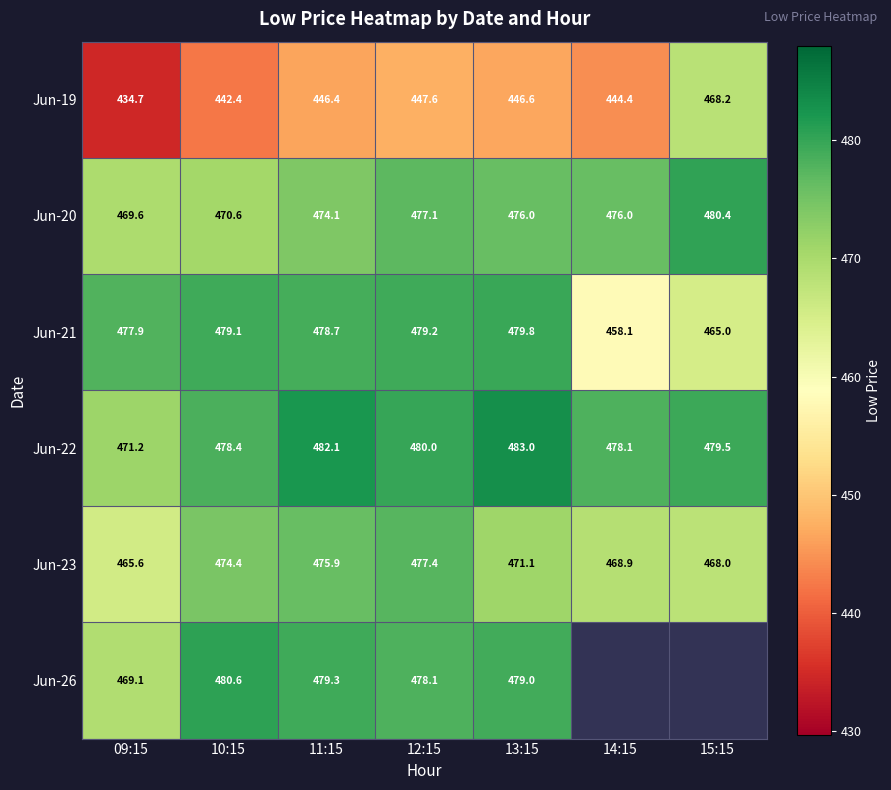

Which has a higher value, 13:15 or 09:15?

13:15